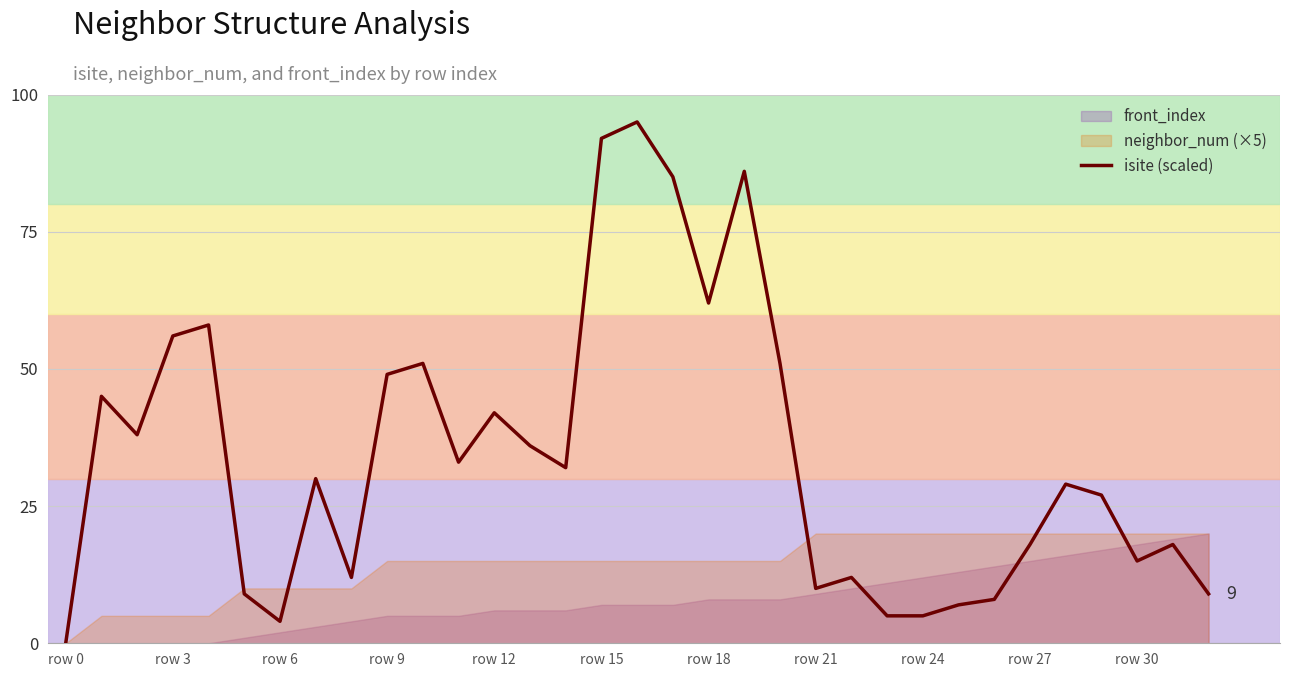

True or false: isite (scaled) has a value of 5.4 at row 30.

False